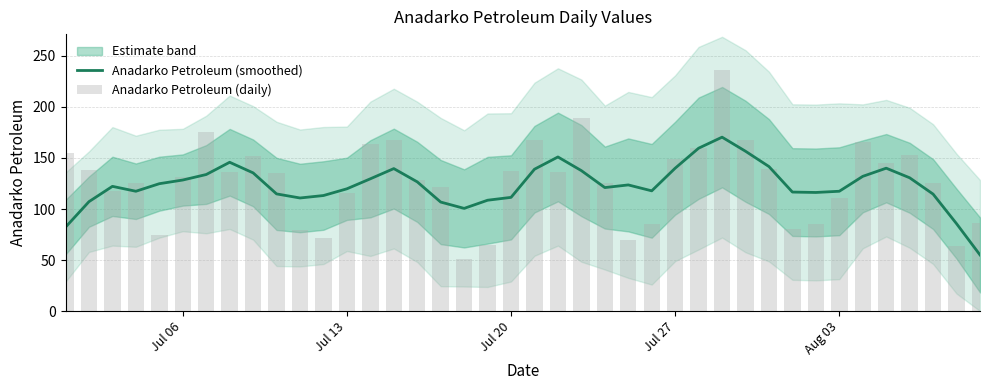

What is the minimum value for Anadarko Petroleum (smoothed)?

55.0